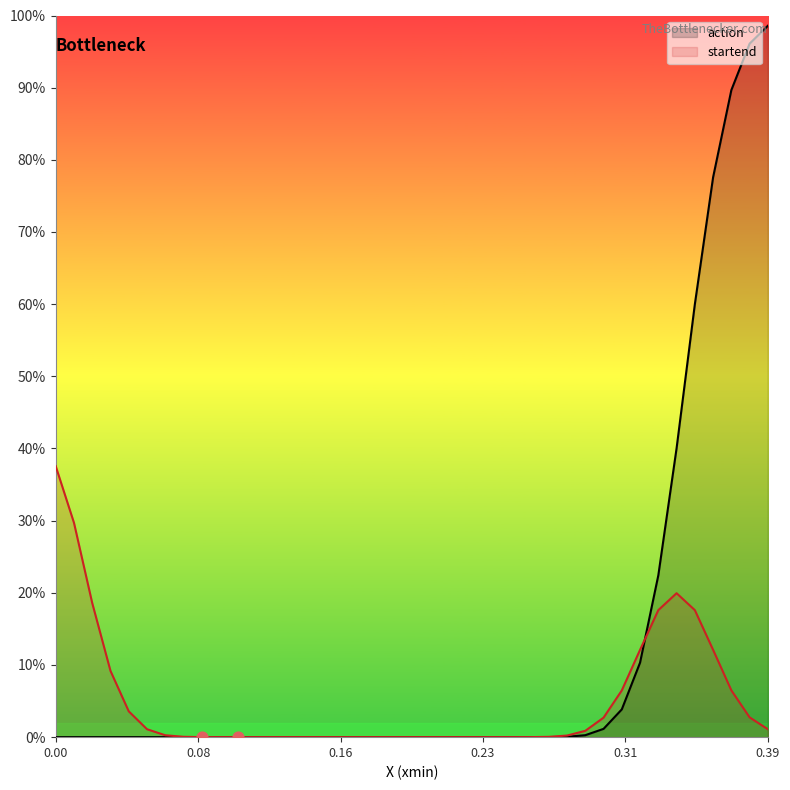

Which series reaches the minimum Y coordinate?

action